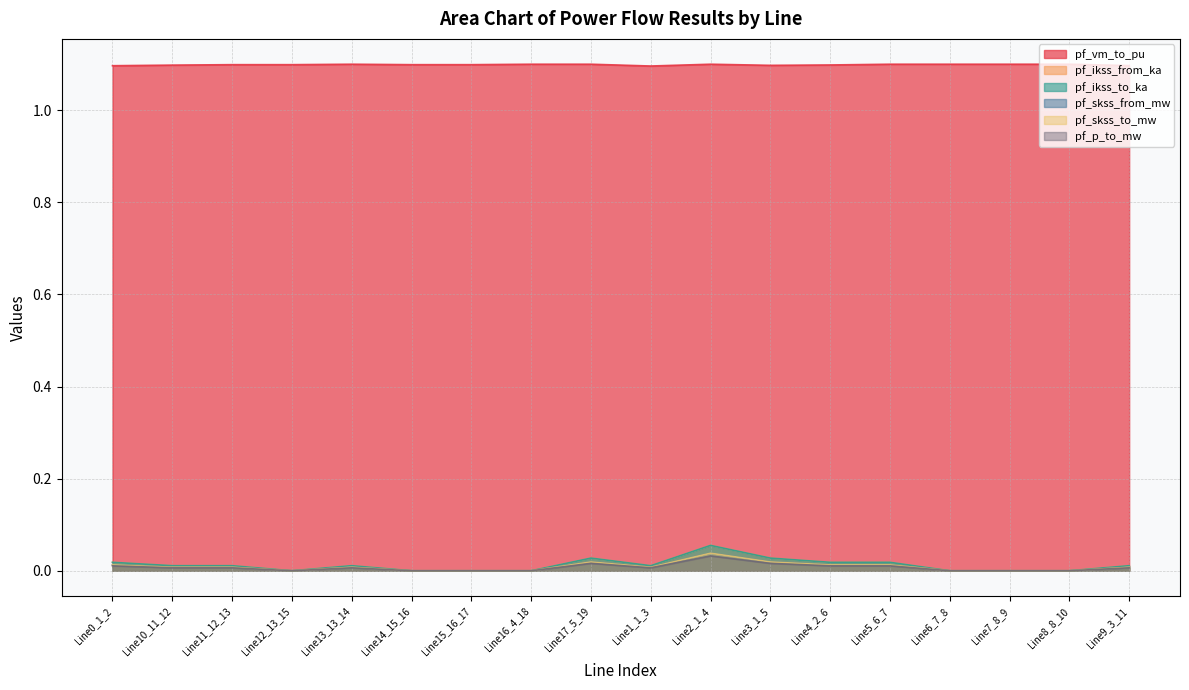

What is the total value across all series at Line5_6_7?

1.2